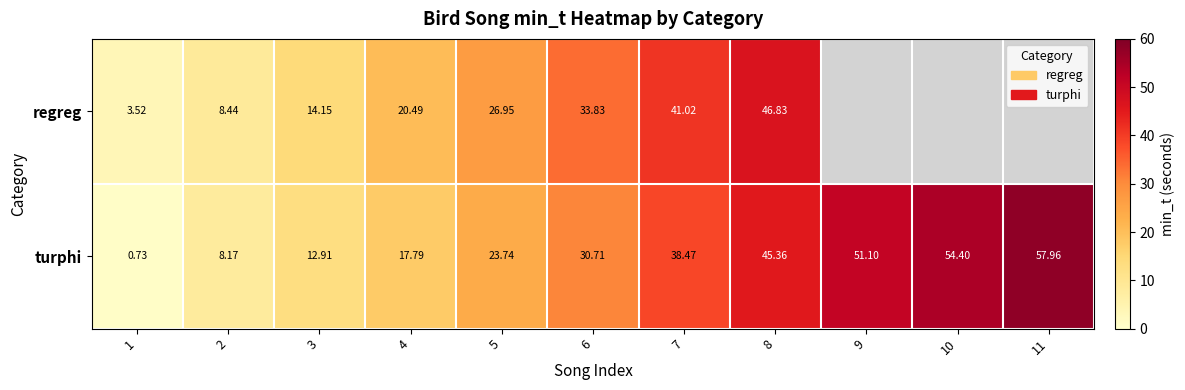

At how many categories does at least one series exceed 34?

5